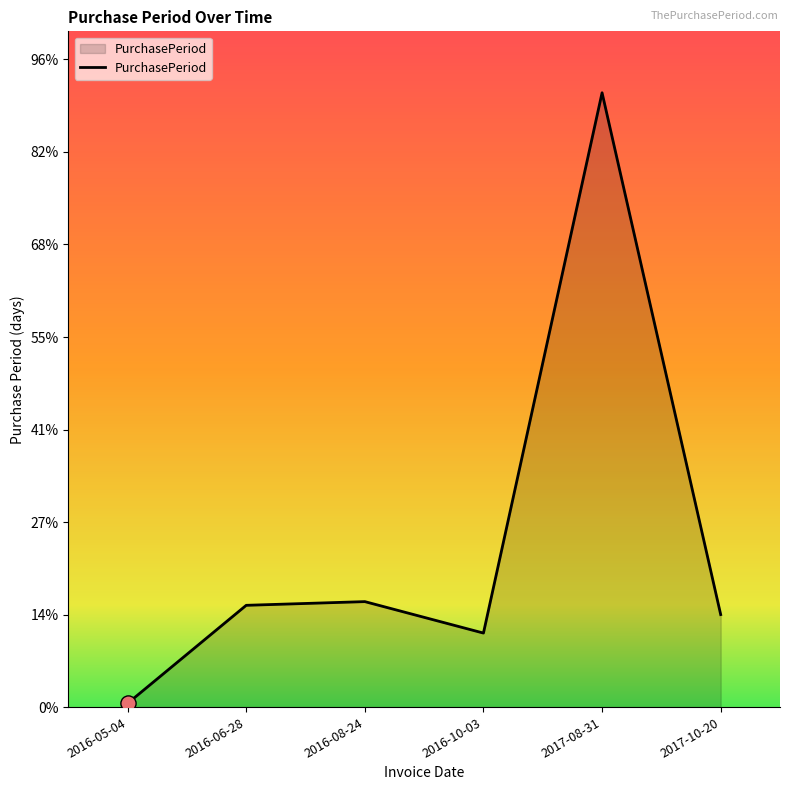

Between 2017-10-20 and 2016-06-28, which is larger?

2016-06-28